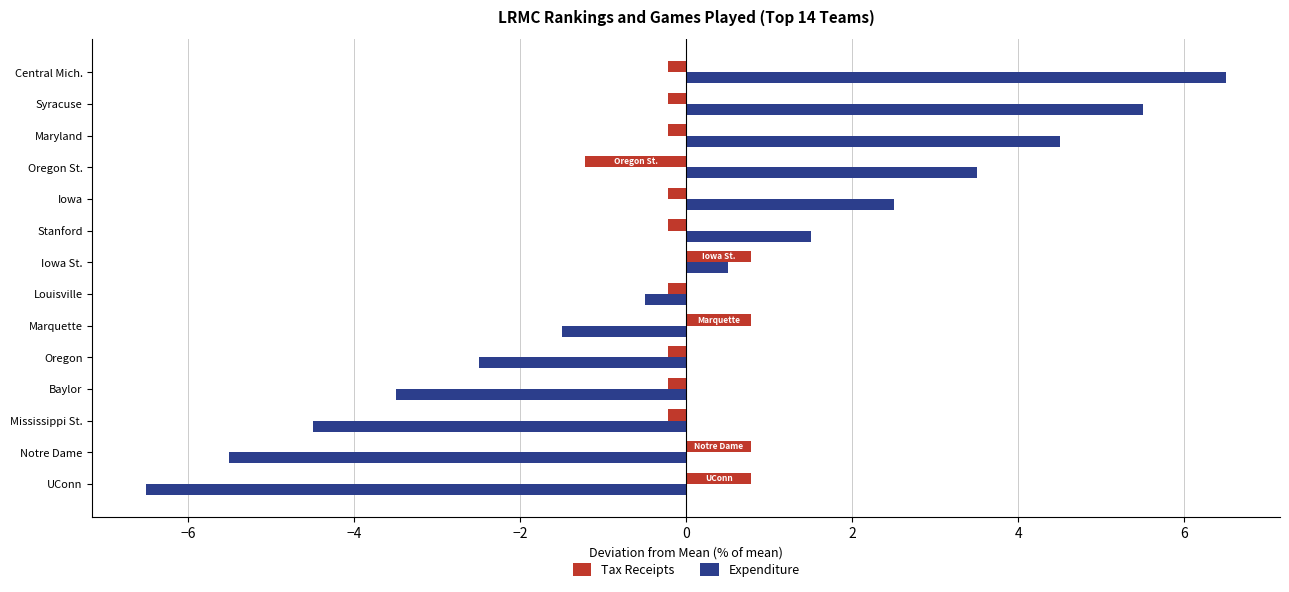

What is the difference between the second highest and minimum values in the Tax Receipts series?

2.0